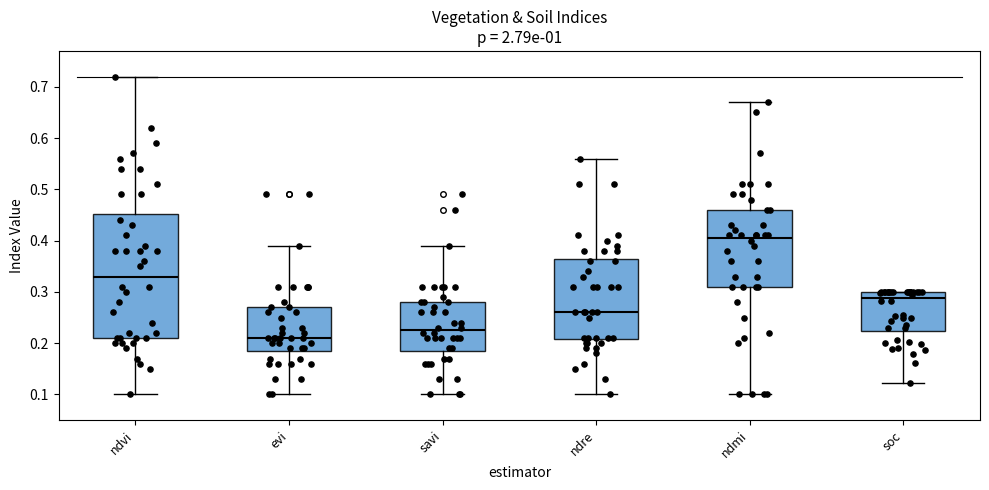

Reading left to right, read every box against the y-axis: the position of its median line, the range the box covers, and the ends of its whiskers. The values are not printed on the chart, so give them approximately, as read against the axis.

ndvi: median 0.33, box 0.21 to 0.45, whiskers 0.10 to 0.72
evi: median 0.21, box 0.19 to 0.27, whiskers 0.10 to 0.39
savi: median 0.23, box 0.19 to 0.28, whiskers 0.10 to 0.39
ndre: median 0.26, box 0.21 to 0.37, whiskers 0.10 to 0.56
ndmi: median 0.41, box 0.31 to 0.46, whiskers 0.10 to 0.67
soc: median 0.29, box 0.22 to 0.30, whiskers 0.12 to 0.30